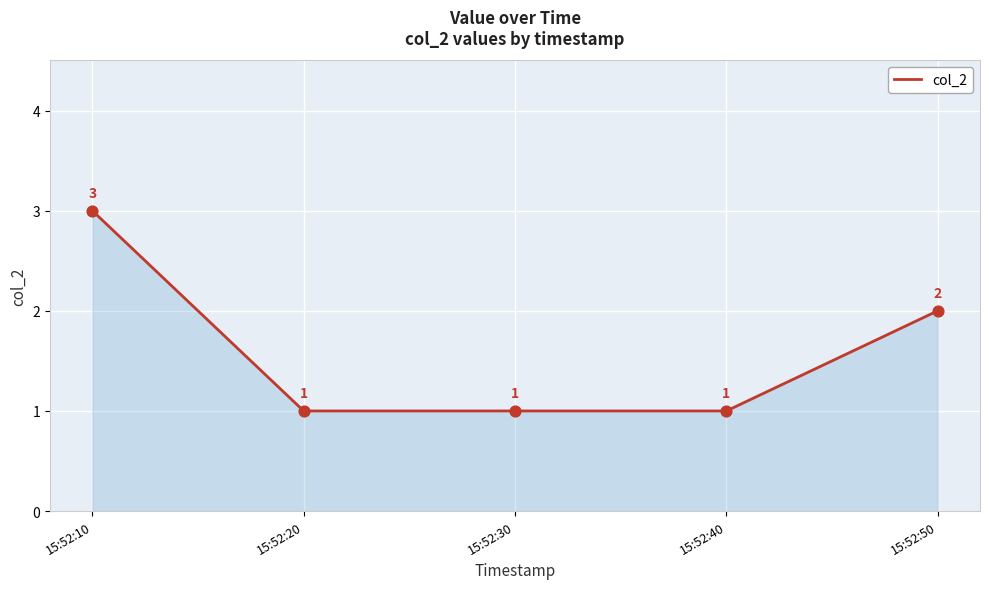

What is the change in value from 15:52:10 to 15:52:20?

-2